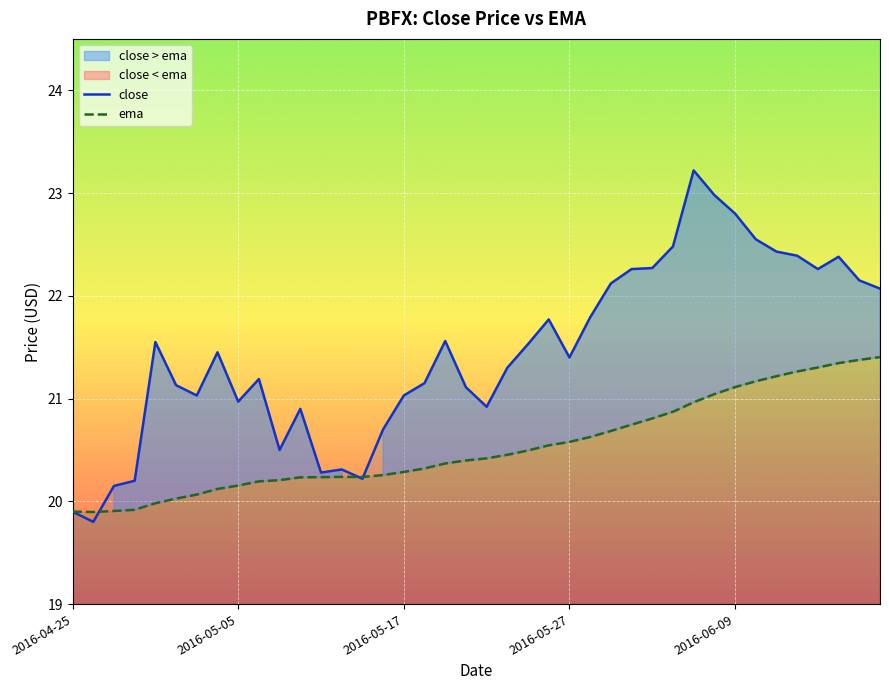

What is the average value of the close series?

21.5